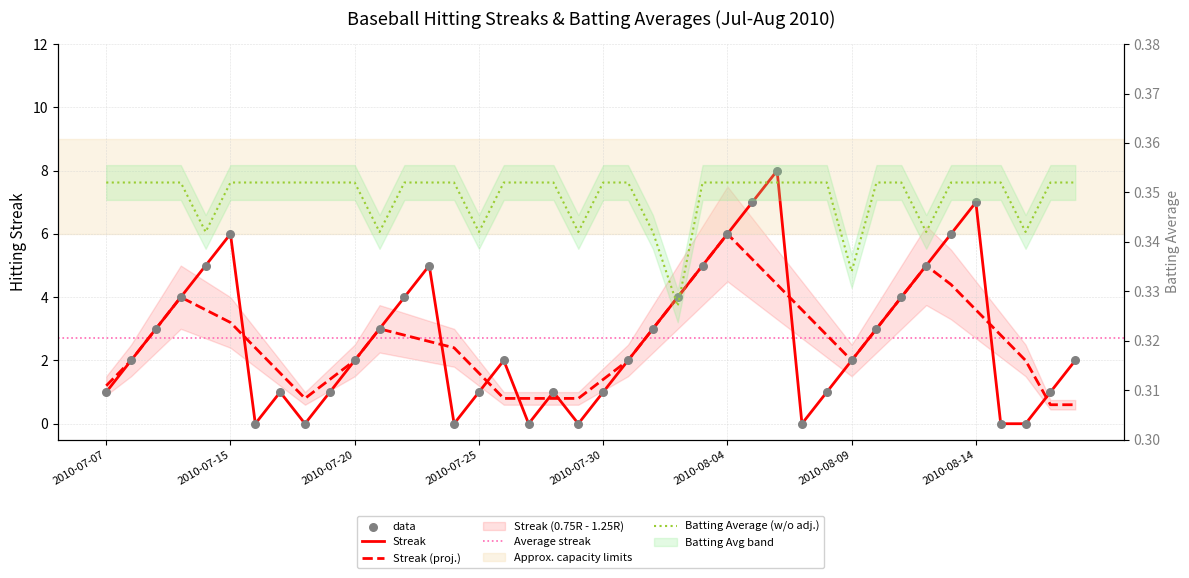

Is the value of Batting Average1 at 2010-07-16 greater than the value of Streak at 2010-08-10?

No